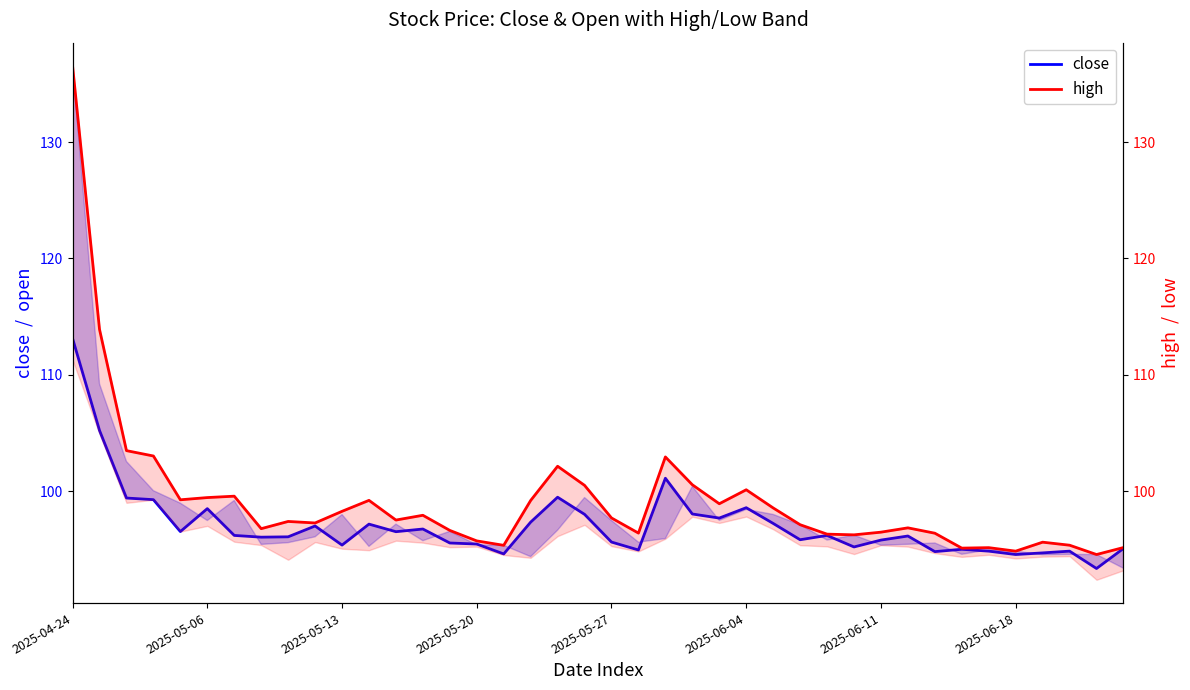

At 2025-06-18, list the series in order from smallest to largest.

close, high